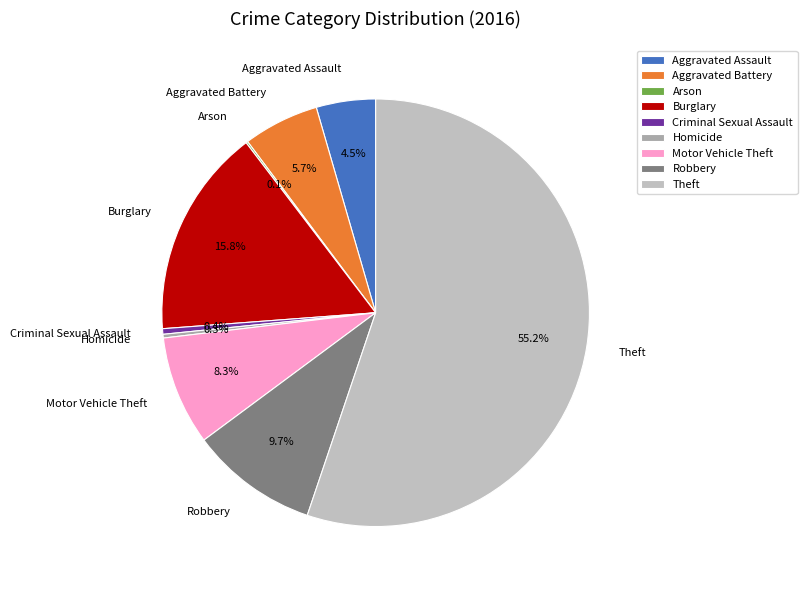

Which slice is the largest?

Theft